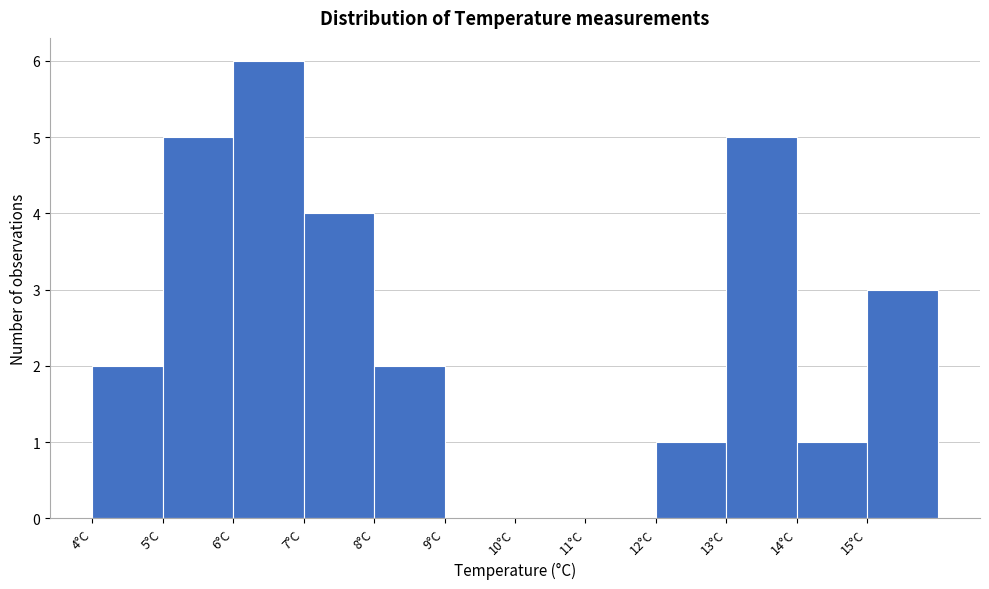

How tall is the bar that spans 15 to 16 on the x-axis? The values are not printed on the chart, so give them approximately, as read against the axis.

3